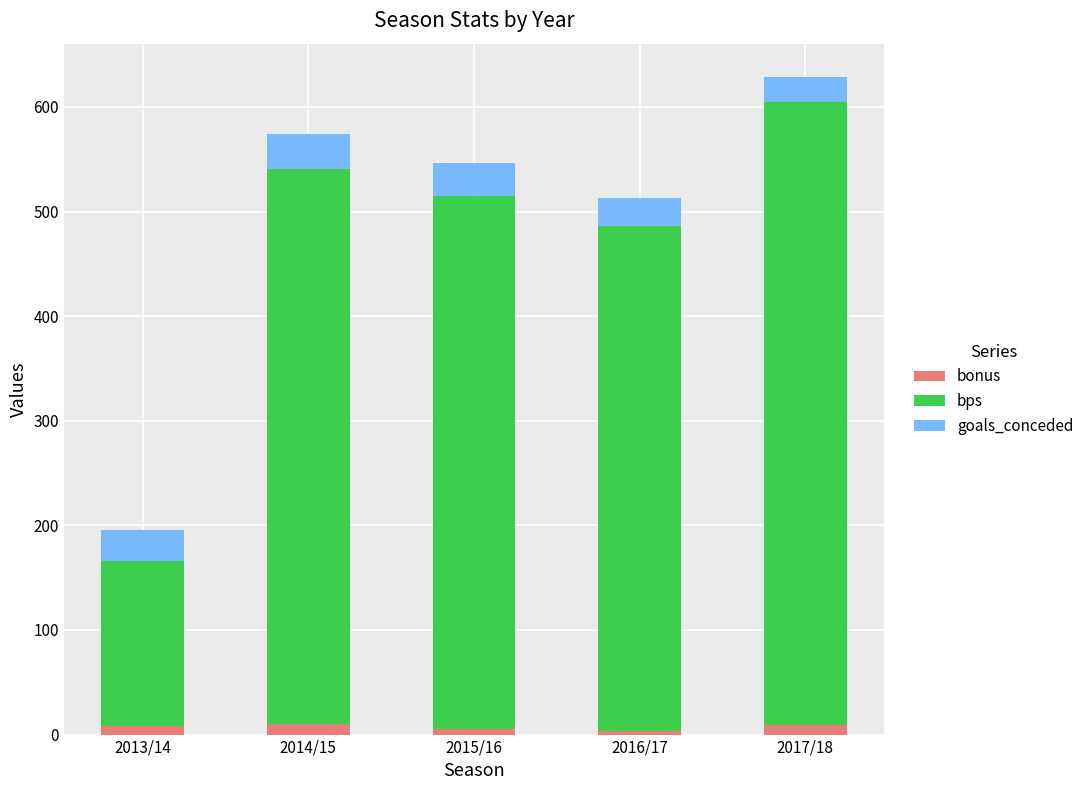

At which category is the sum across all series the highest?

2017/18